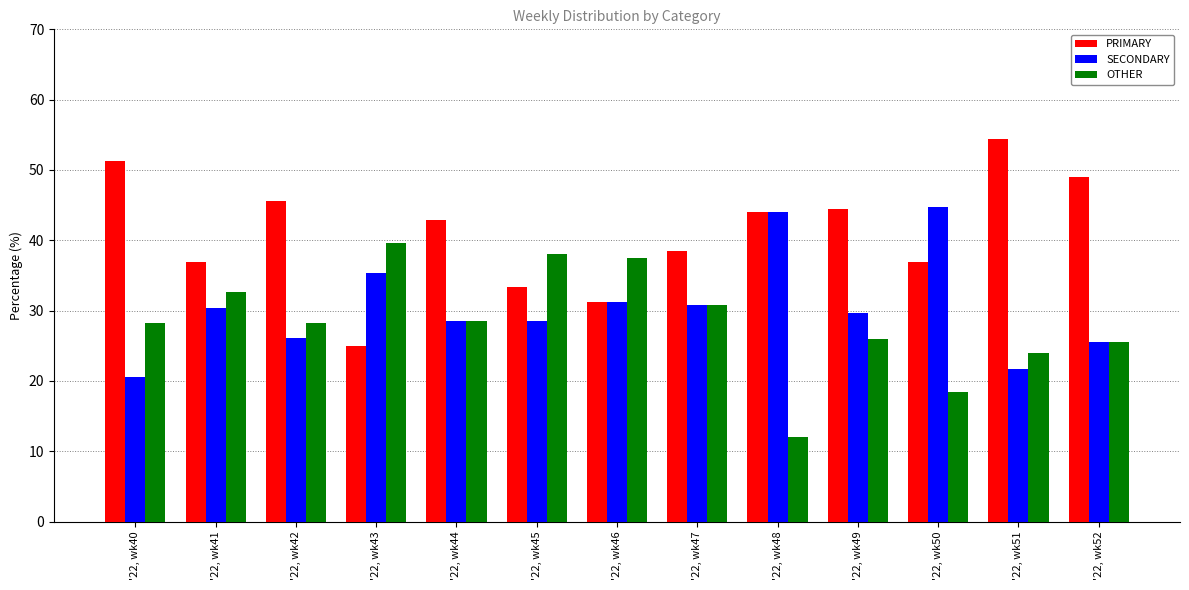

How many values in the PRIMARY series are below 42?

6